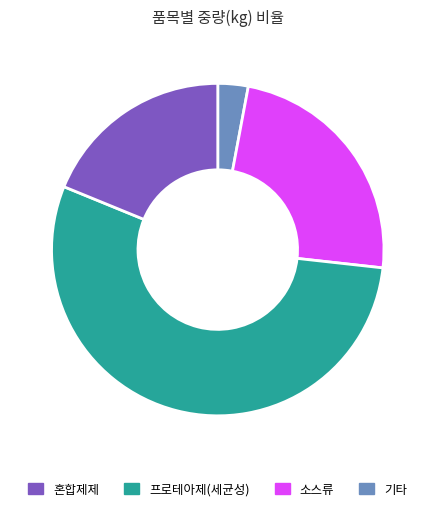

Is there any slice that represents more than half of the pie?

Yes